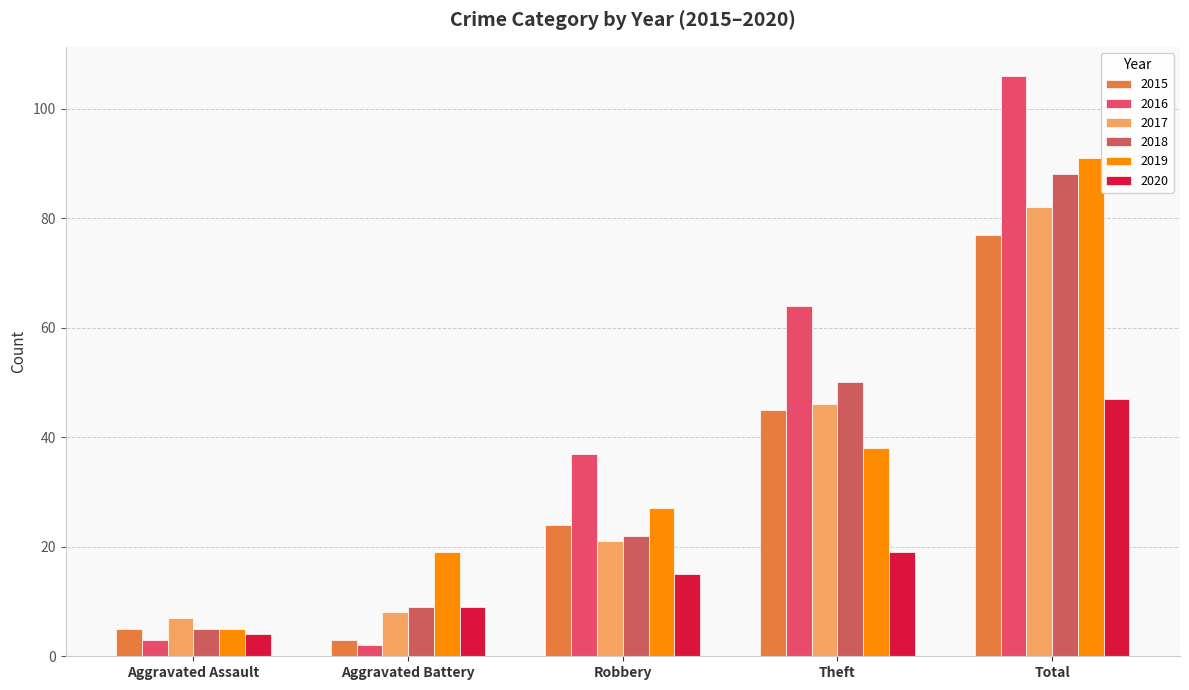

What is the total value across all series at Theft?

262